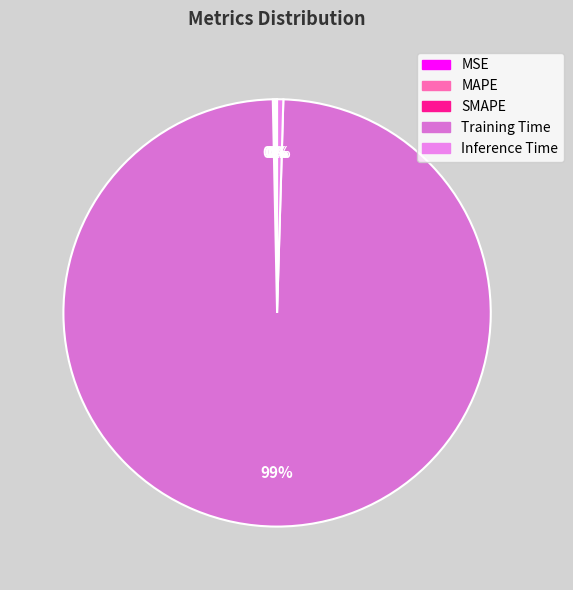

Rank the categories by value from lowest to highest.

MSE, SMAPE, MAPE, Inference Time, Training Time